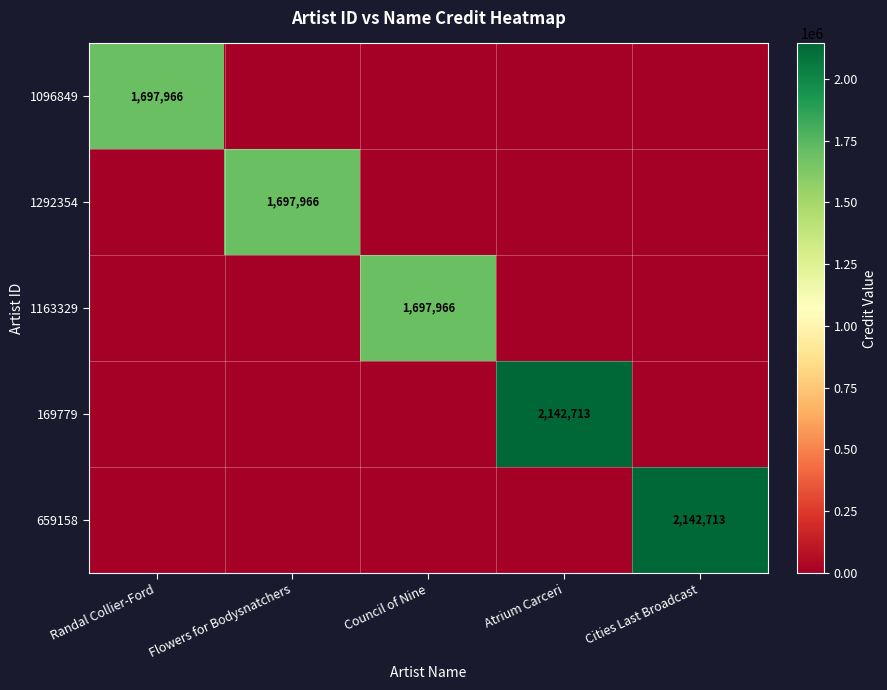

List the labels in order of 1163329 value, smallest first.

Randal Collier-Ford, Flowers for Bodysnatchers, Atrium Carceri, Cities Last Broadcast, Council of Nine